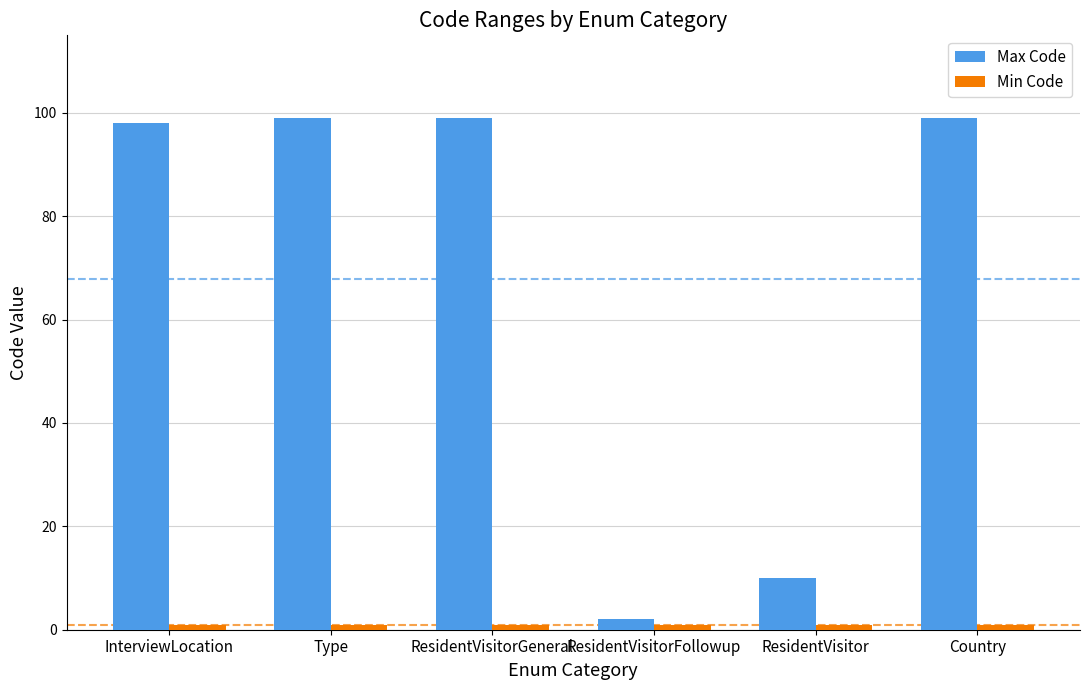

Which series has the largest total across all categories?

Max Code